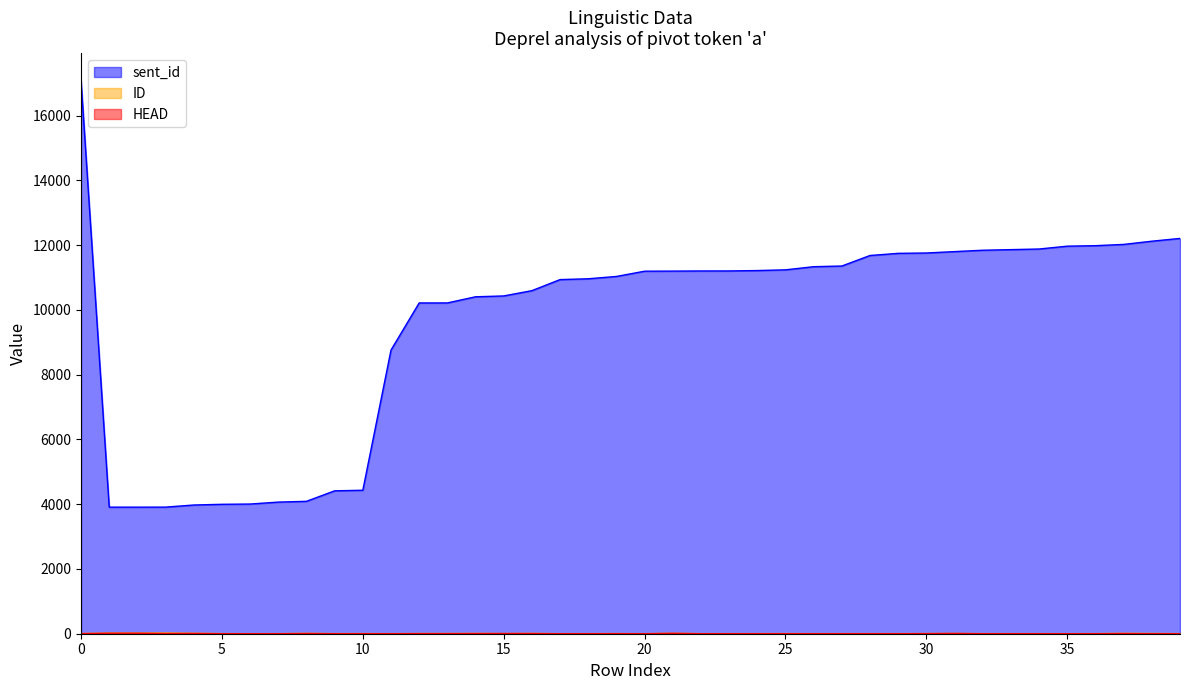

Rank the series at 28 from lowest to highest value.

HEAD, ID, sent_id